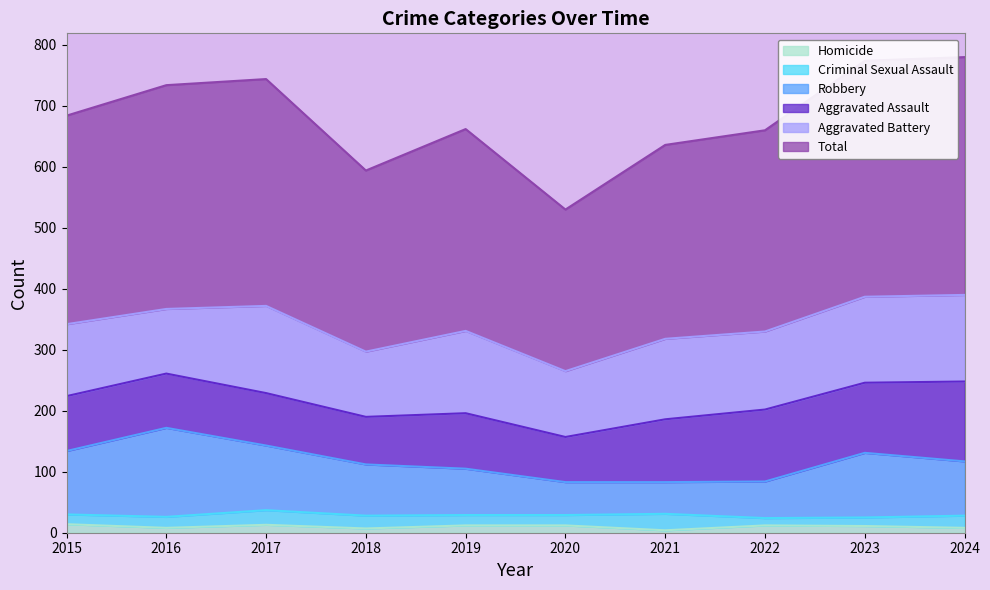

The Homicide series shows 7 at 2018. True or false?

True